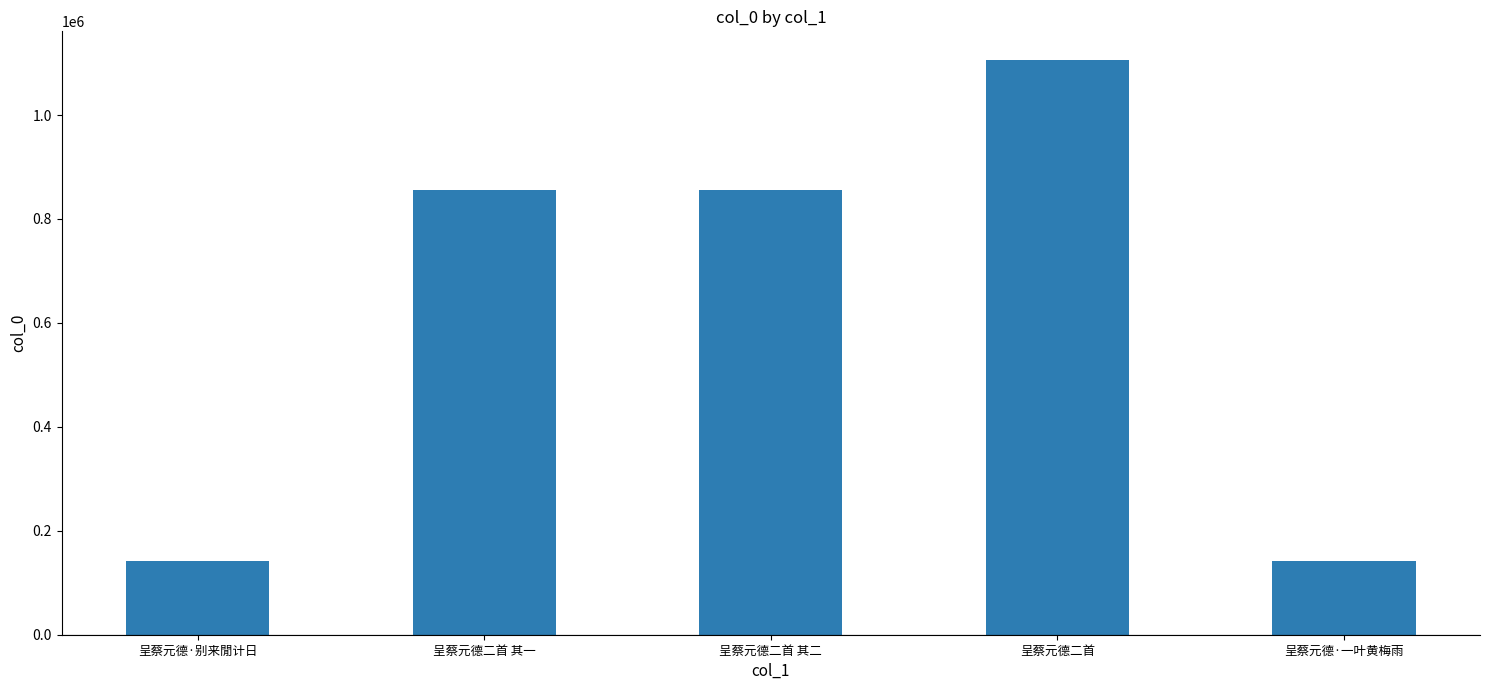

What is the label of the 4th bar from the right?

呈蔡元德二首 其一